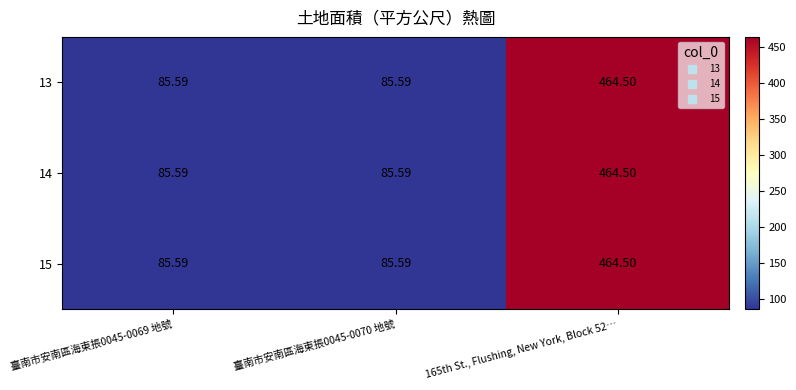

How many series are shown in this chart?

3